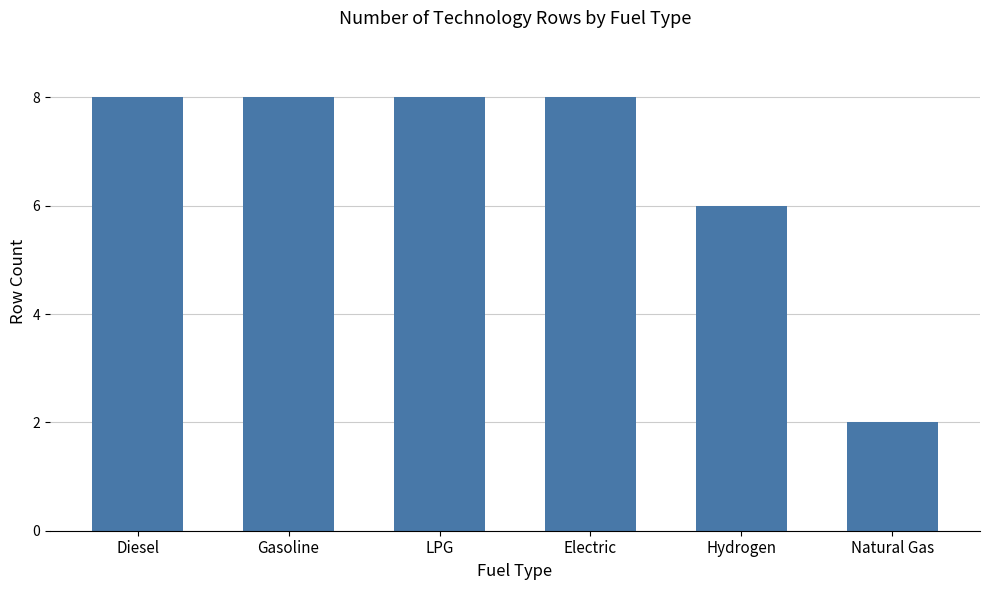

What is the label of the 2nd bar from the right?

Hydrogen